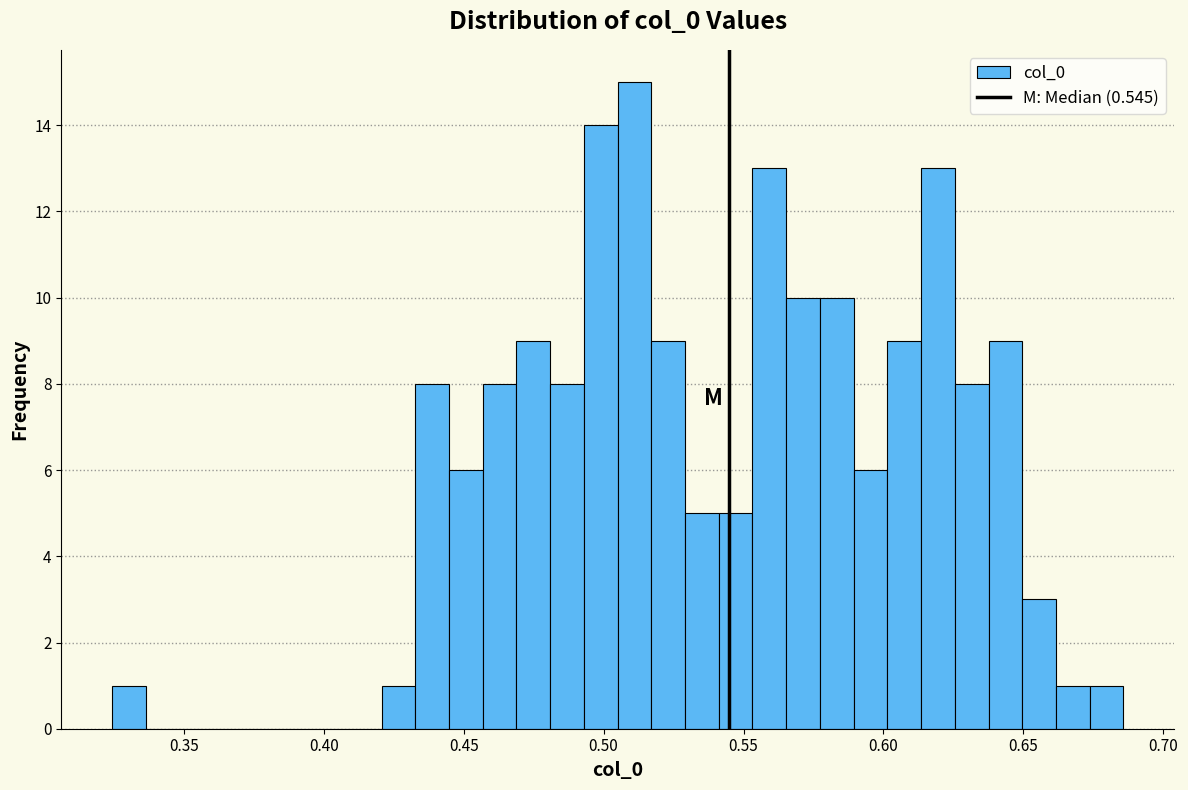

Around what value on the x-axis is the tallest bar? Give the approximate position of its centre, as read against the axis.

0.510